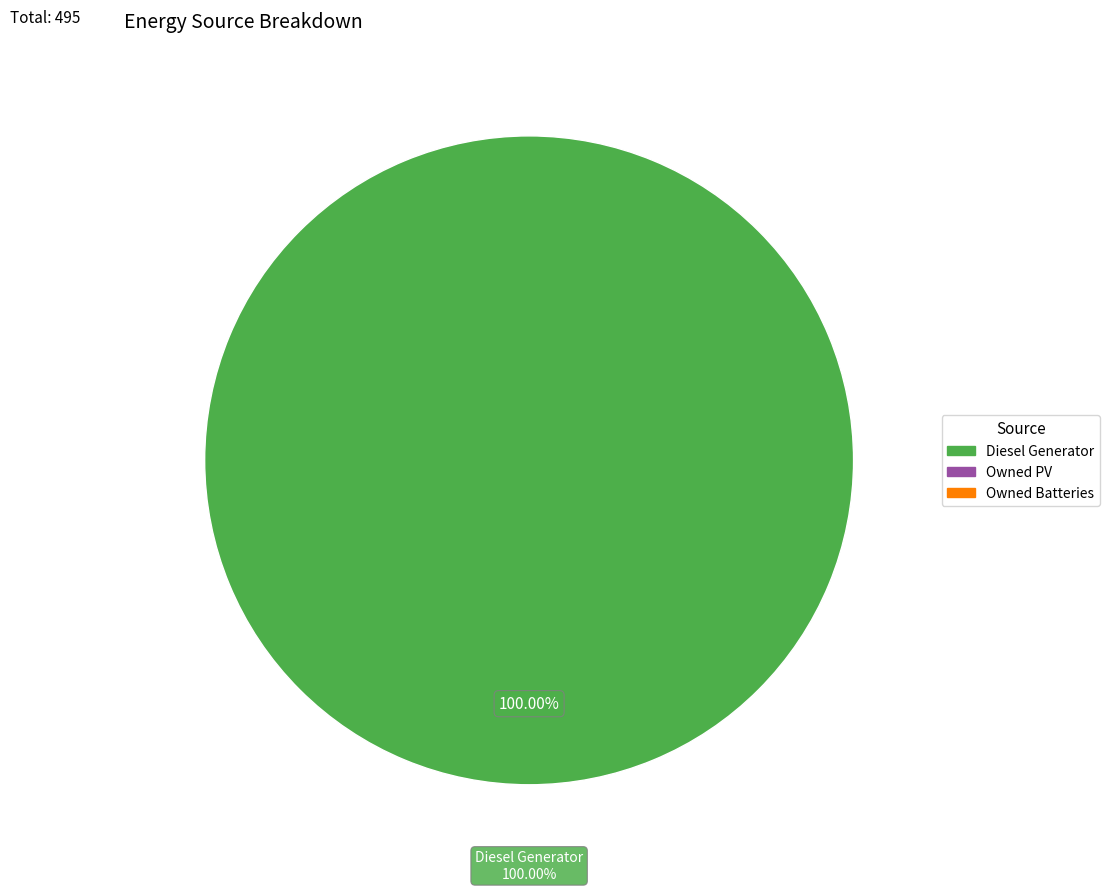

To the nearest percent, what is the difference between the Diesel Generator and Owned Batteries slice percentages?

100%